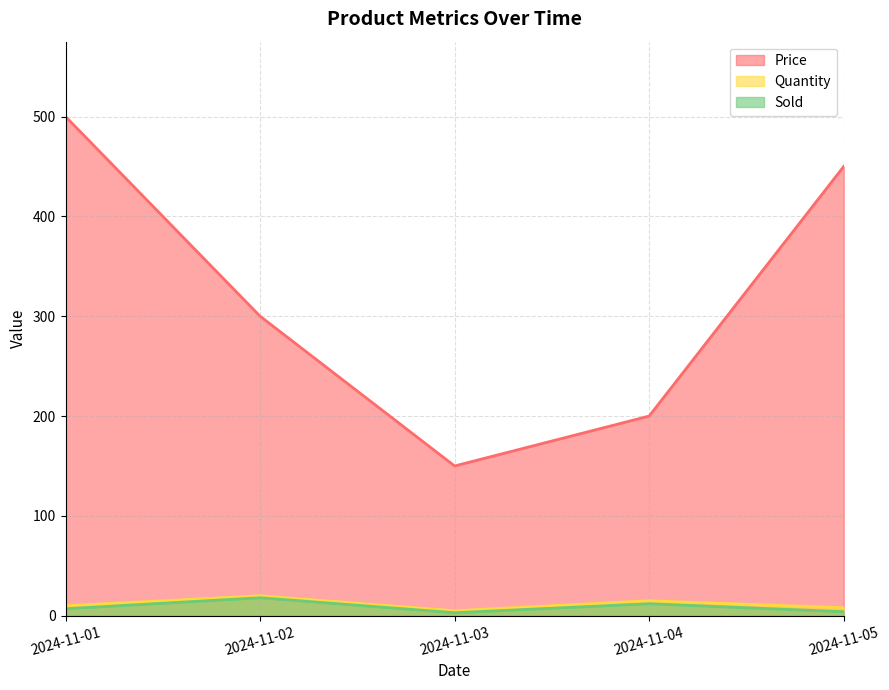

How many lines are shown in the chart?

3